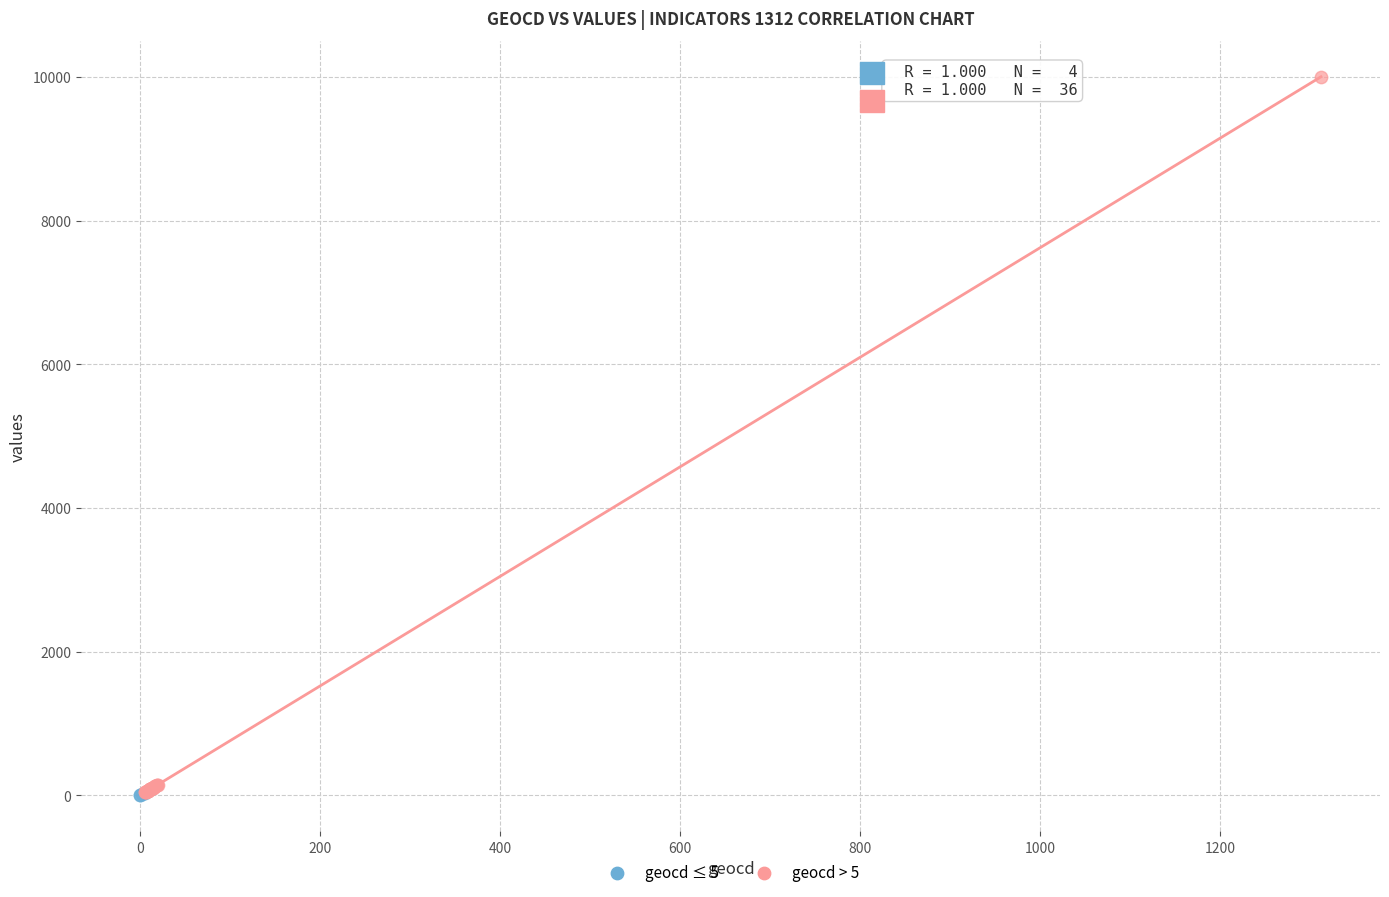

Which series contains the highest Y value?

geocd > 5